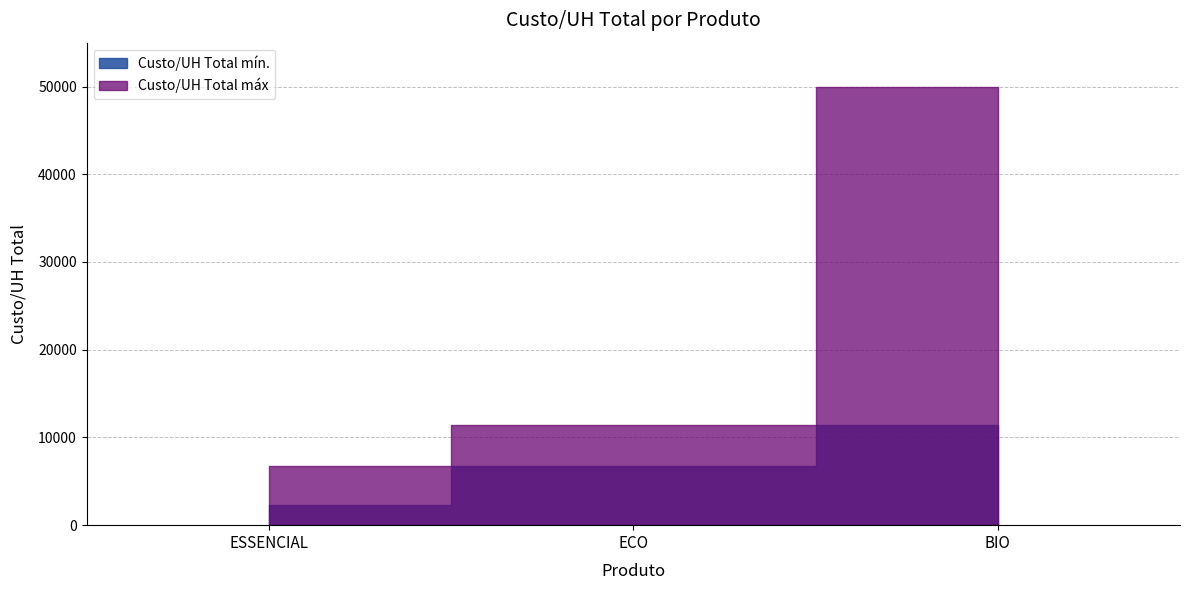

How many lines are shown in the chart?

2